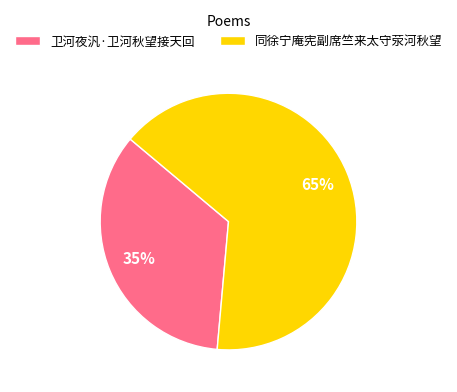

Between 同徐宁庵宪副席竺来太守荥河秋望 and 卫河夜汎·卫河秋望接天回, which is larger?

同徐宁庵宪副席竺来太守荥河秋望